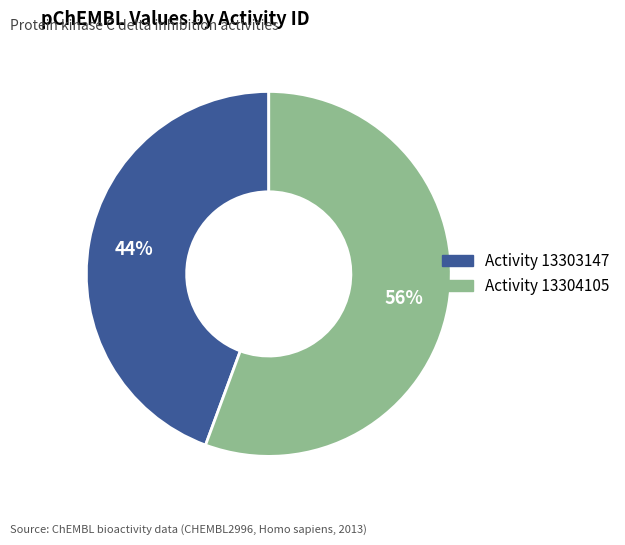

How many slices are in this pie chart?

2